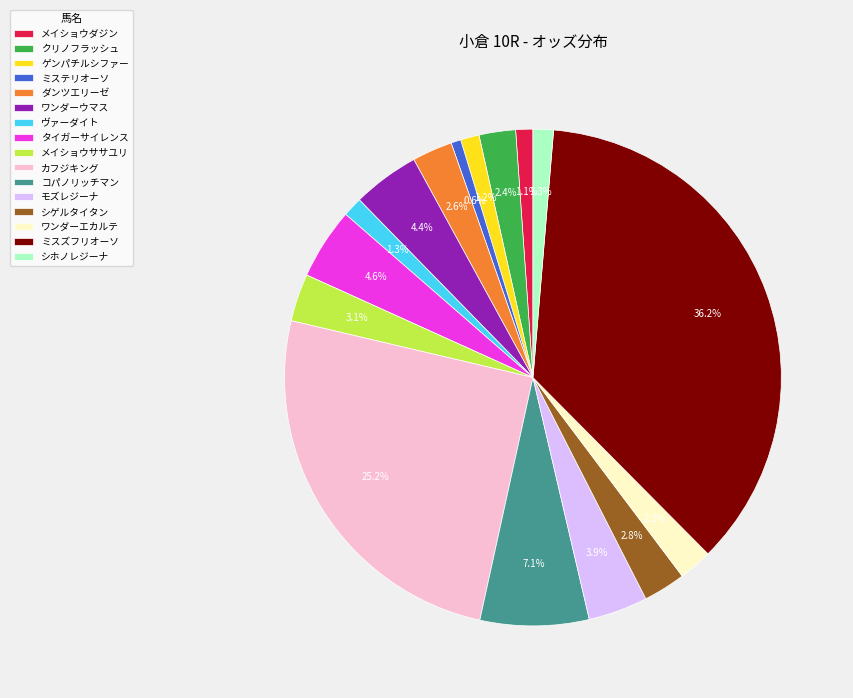

Combined, what portion of the pie is ゲンパチルシファー and シホノレジーナ?

2.5%